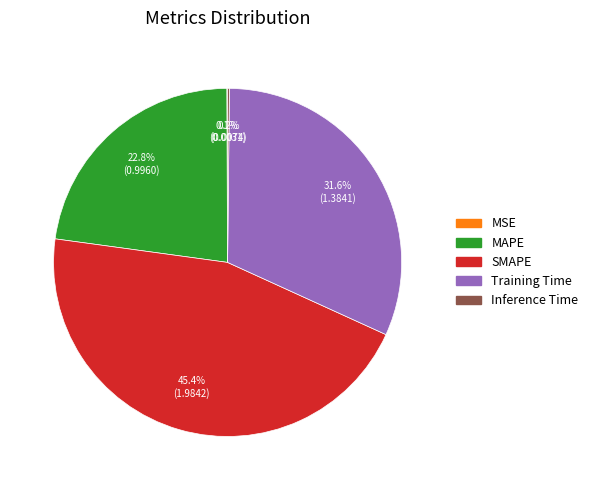

To the nearest percent, what is the combined percentage of SMAPE and MAPE?

68%